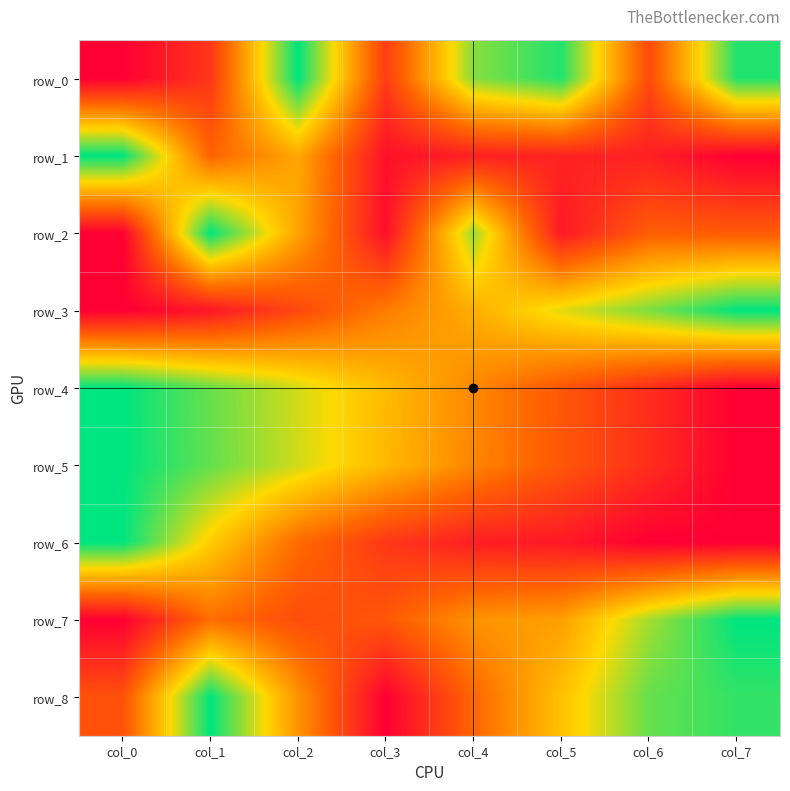

At which category does the chart reach its peak across all series?

col_2